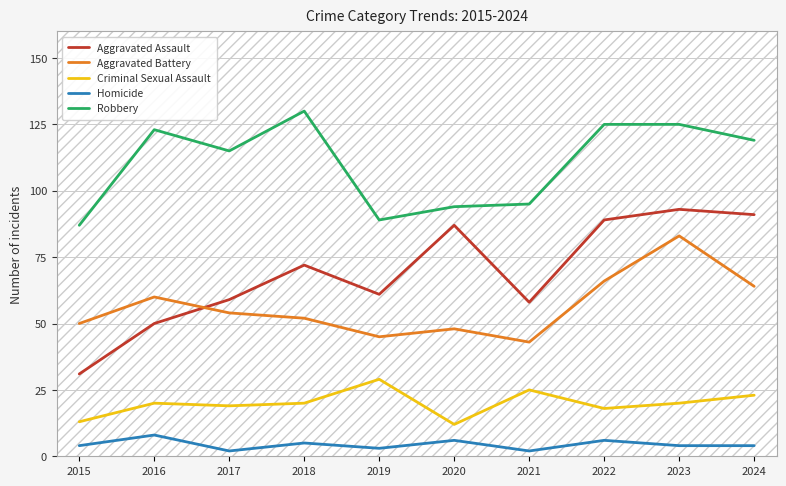

What are all the series names shown in the legend?

Aggravated Assault, Aggravated Battery, Criminal Sexual Assault, Homicide, Robbery